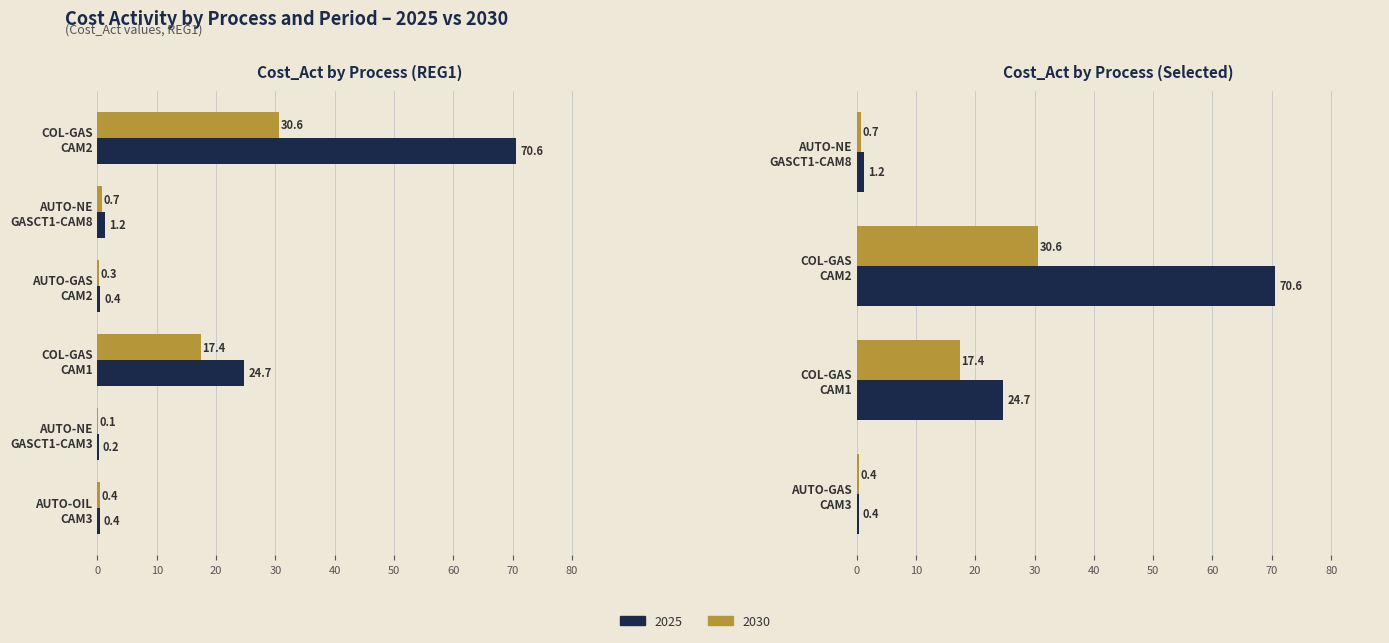

Does the chart contain any negative values?

No